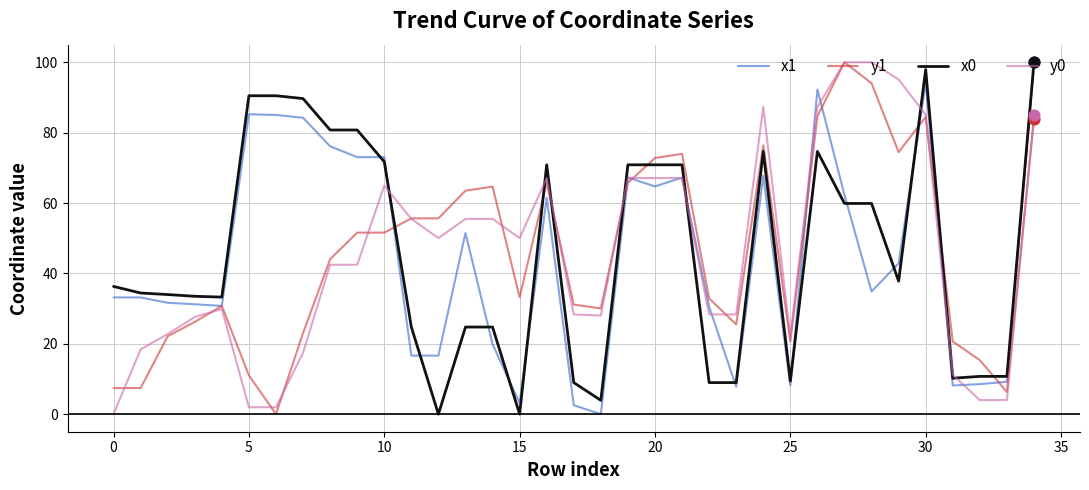

What is the greatest value displayed?

100.0